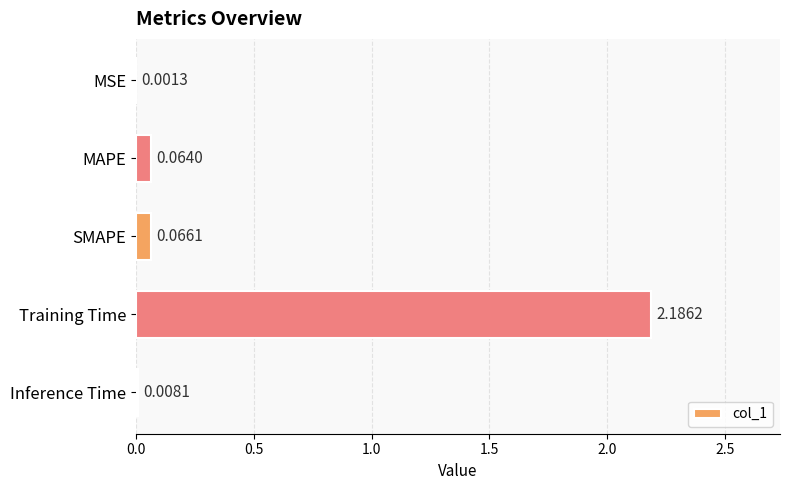

What is the change in value from MAPE to Training Time?

+2.1